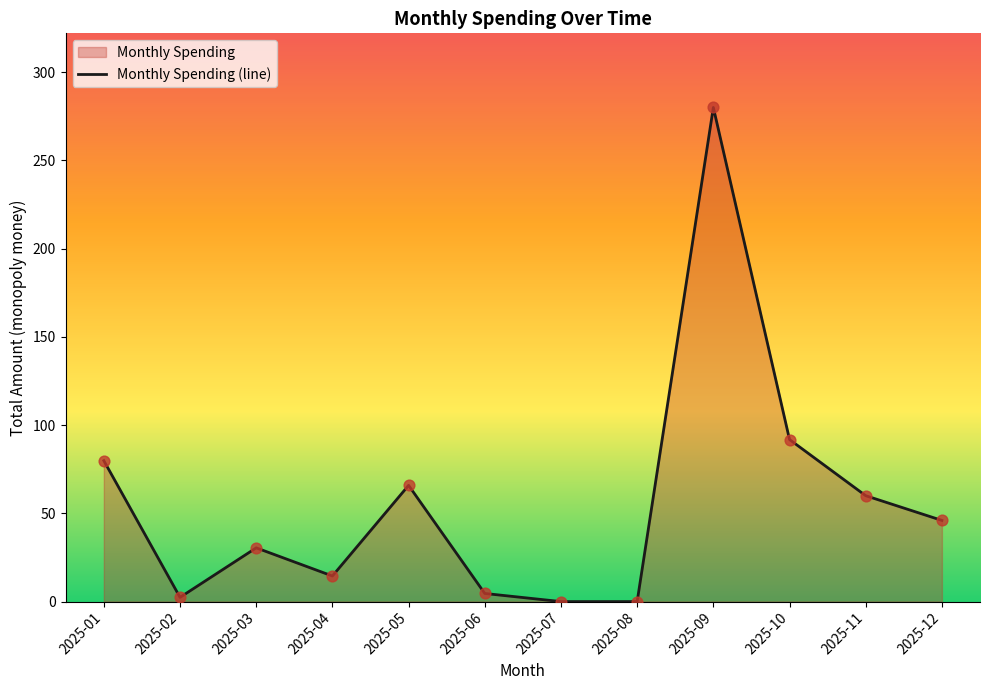

Approximately how many times larger is the value at 2025-05 compared to 2025-03?

2.2